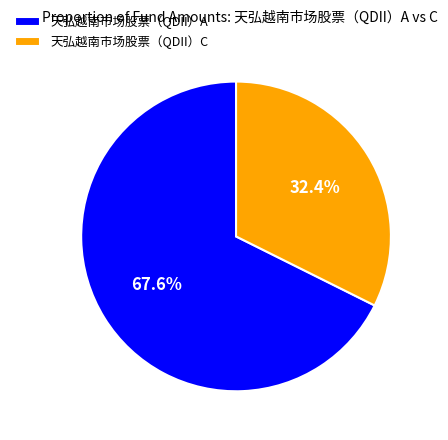

To the nearest percent, what portion does 天弘越南市场股票（QDII）A represent?

68%